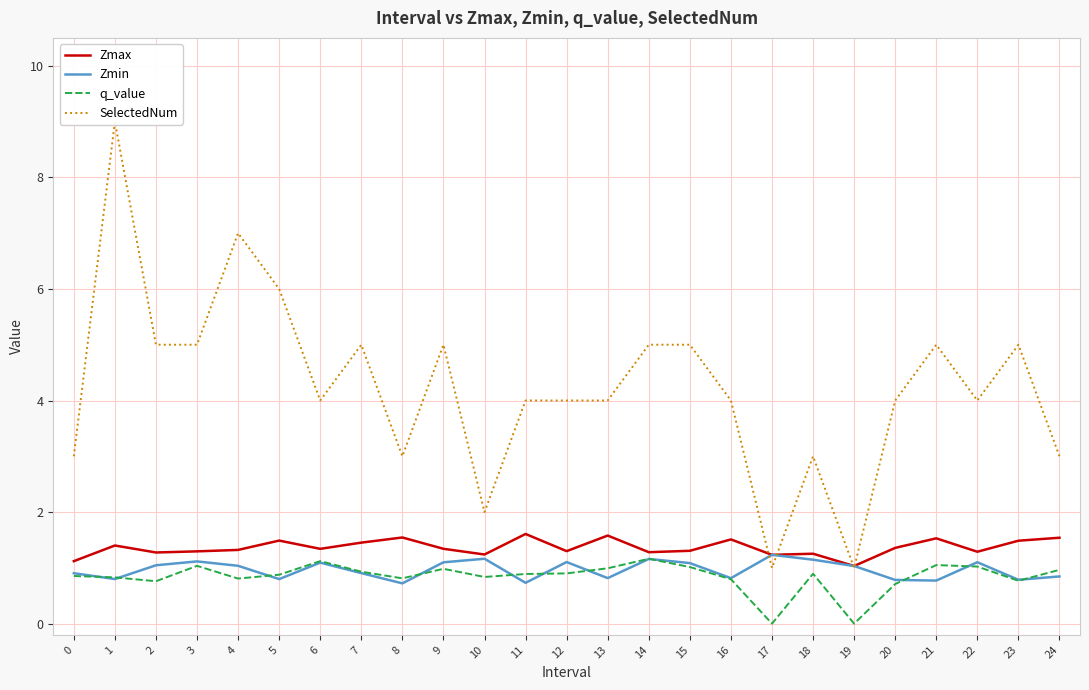

What are all the series names shown in the legend?

Zmax, Zmin, q_value, SelectedNum